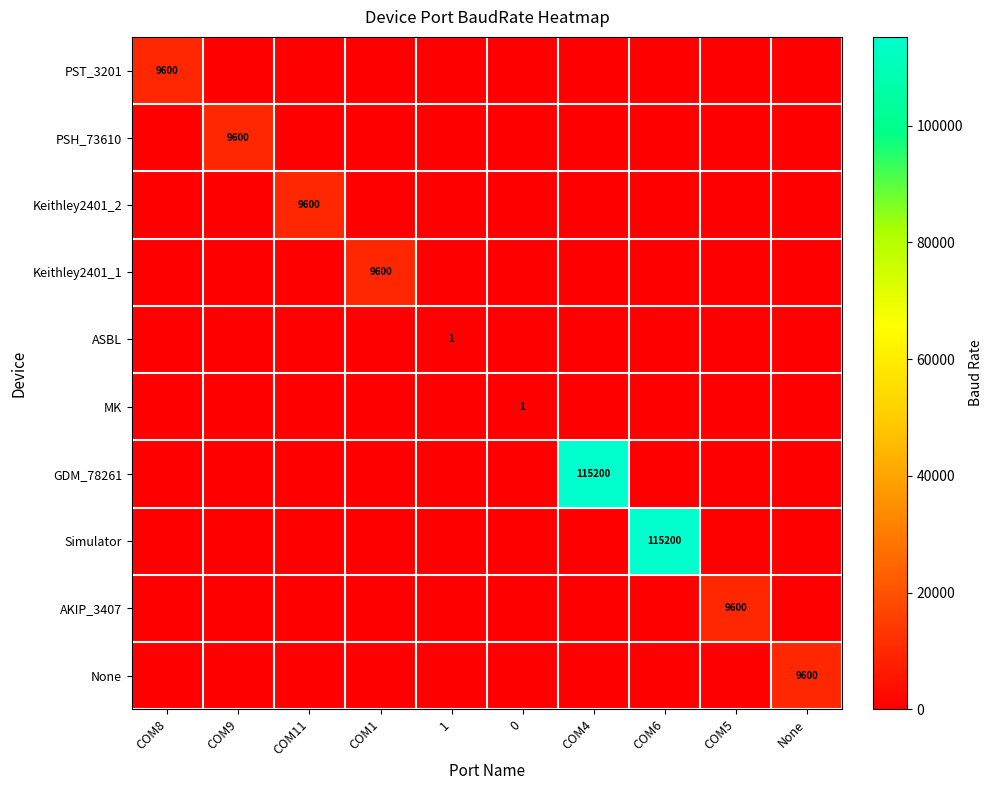

The Simulator series shows 115200 at COM6. True or false?

True